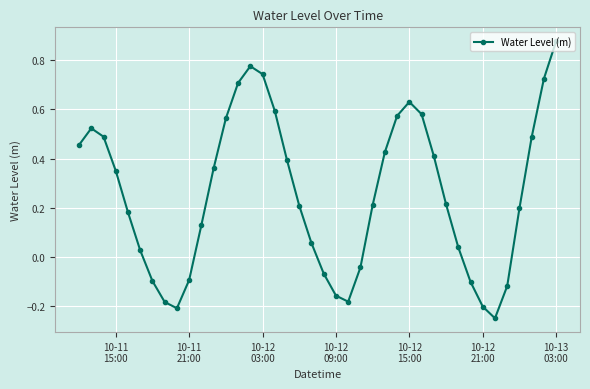

True or false: there are more than 2 points higher than both neighbors.

True